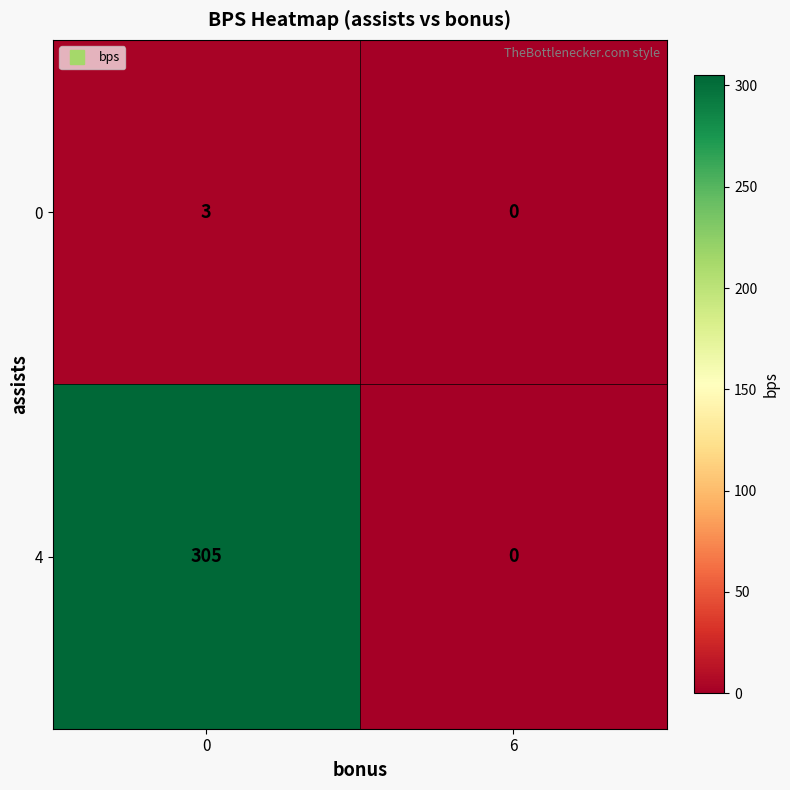

What is the difference between the 0 values at 6 and 0?

3